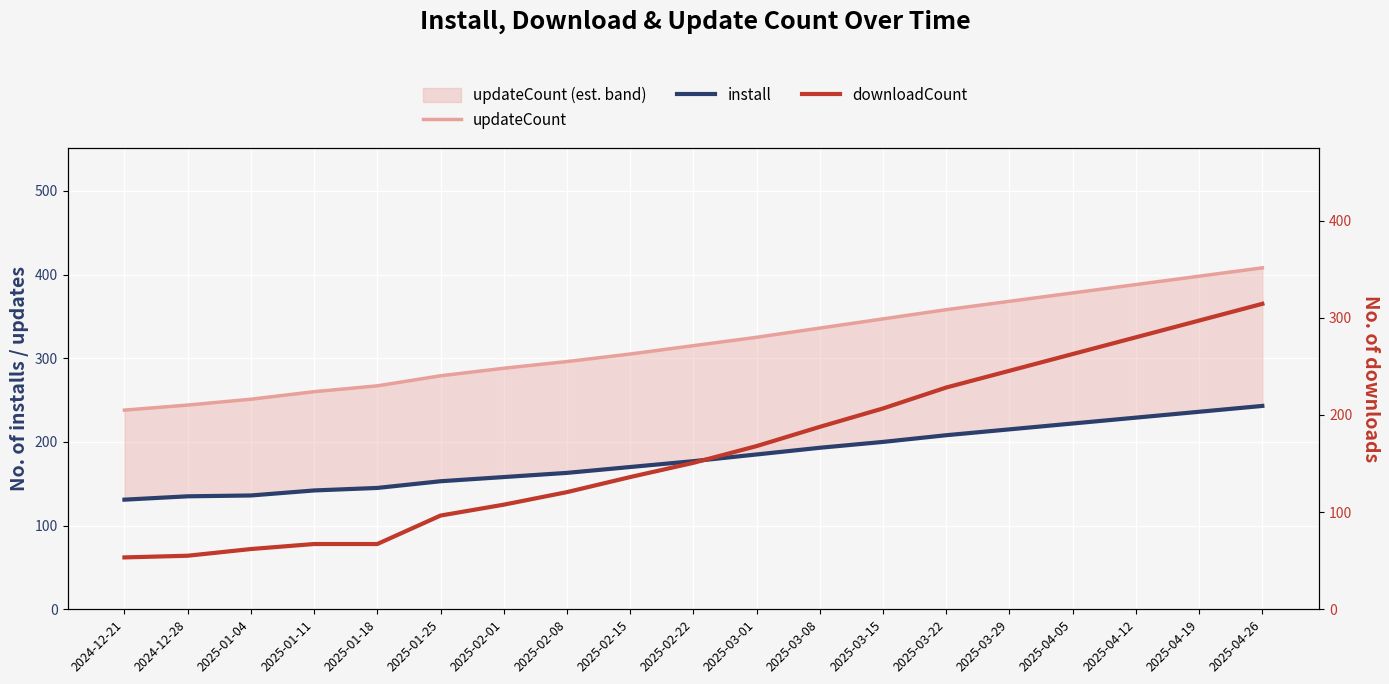

Does the chart display data point markers on the line(s)?

No